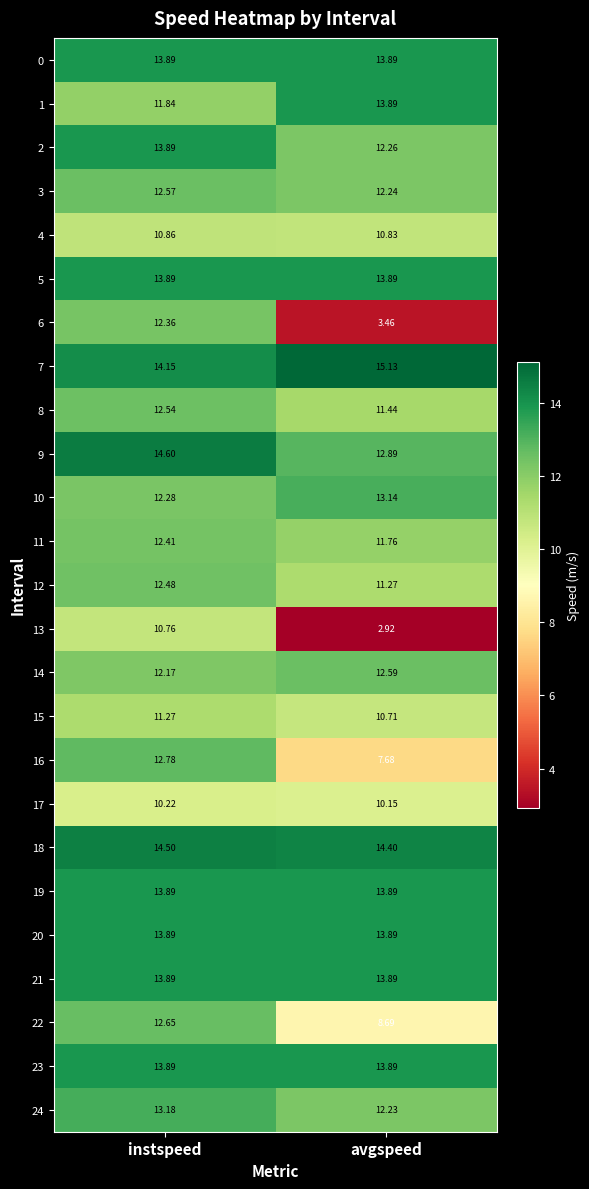

At which category does the chart reach its minimum across all series?

avgspeed